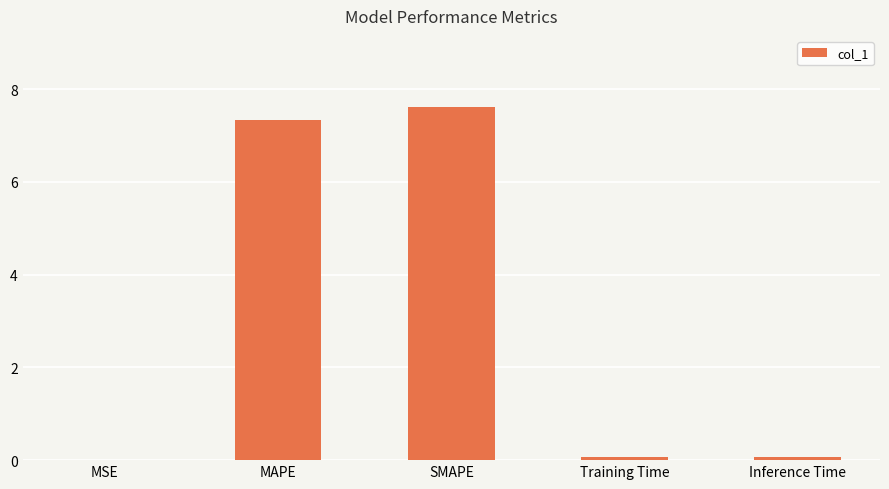

Is it true that the value at MAPE is 2.4?

False